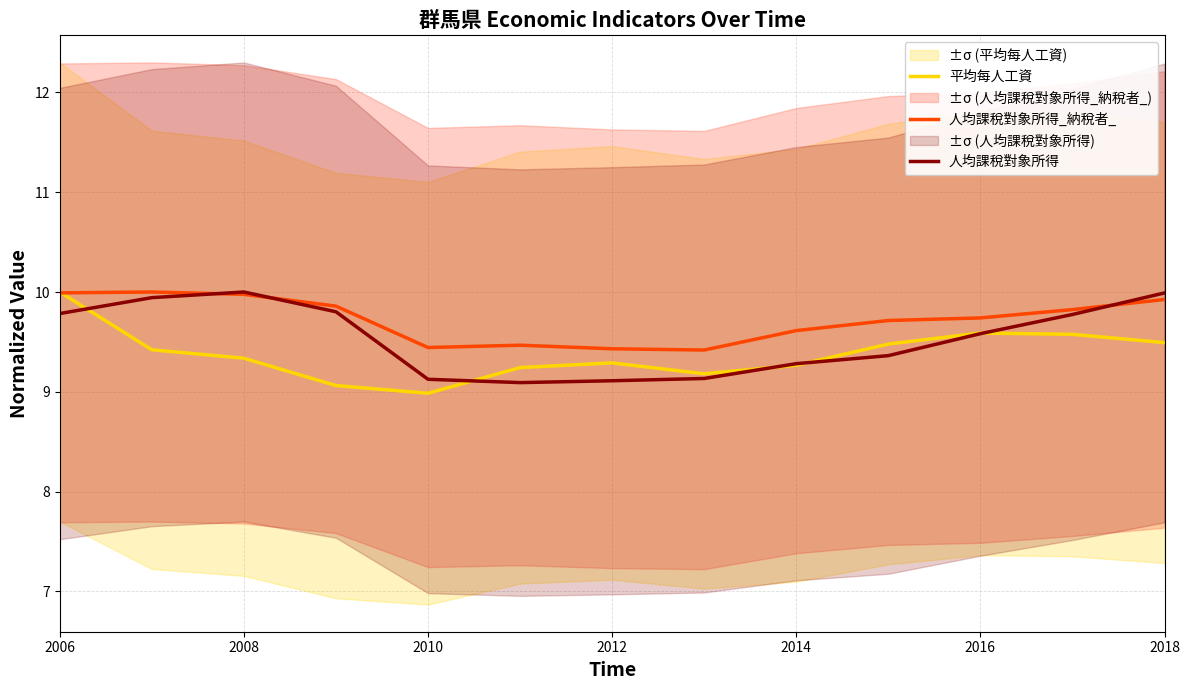

Which series has the widest spread of values?

平均每人工資